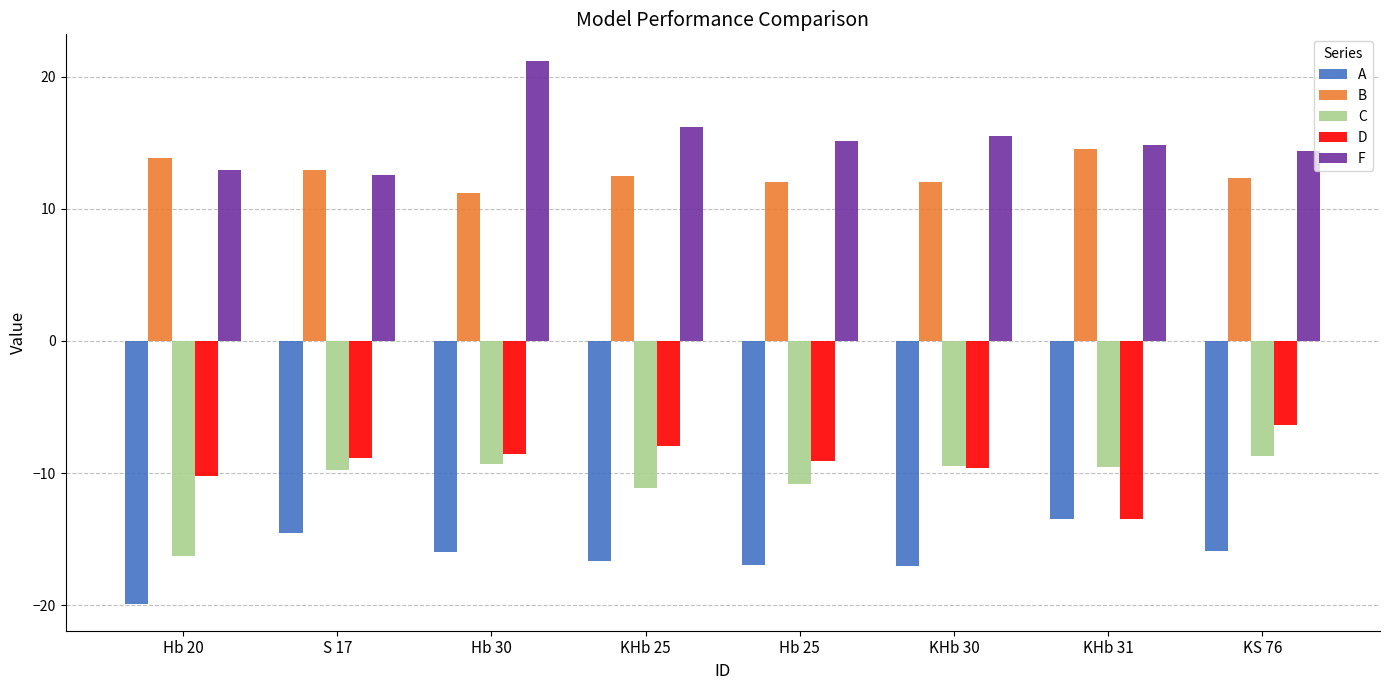

Which label corresponds to the smallest value in the chart?

Hb 20